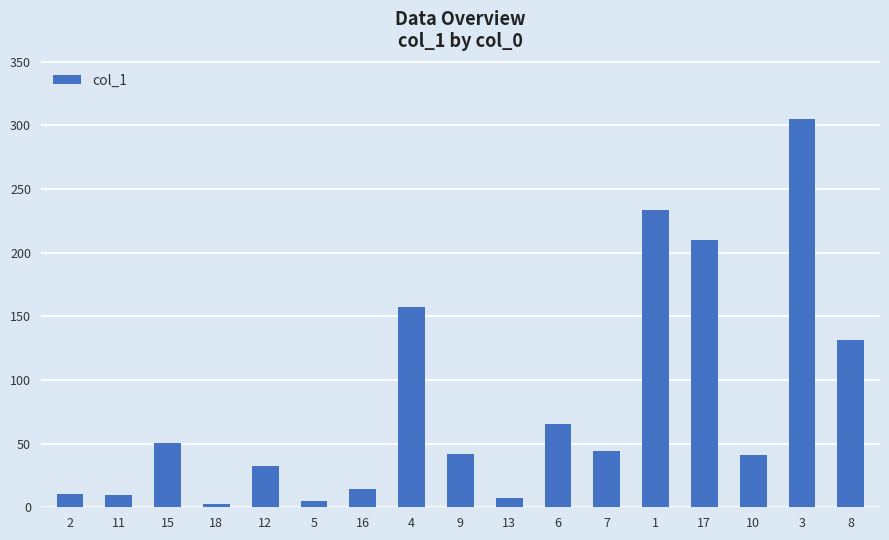

The value at 6 is 30.8. True or false?

False